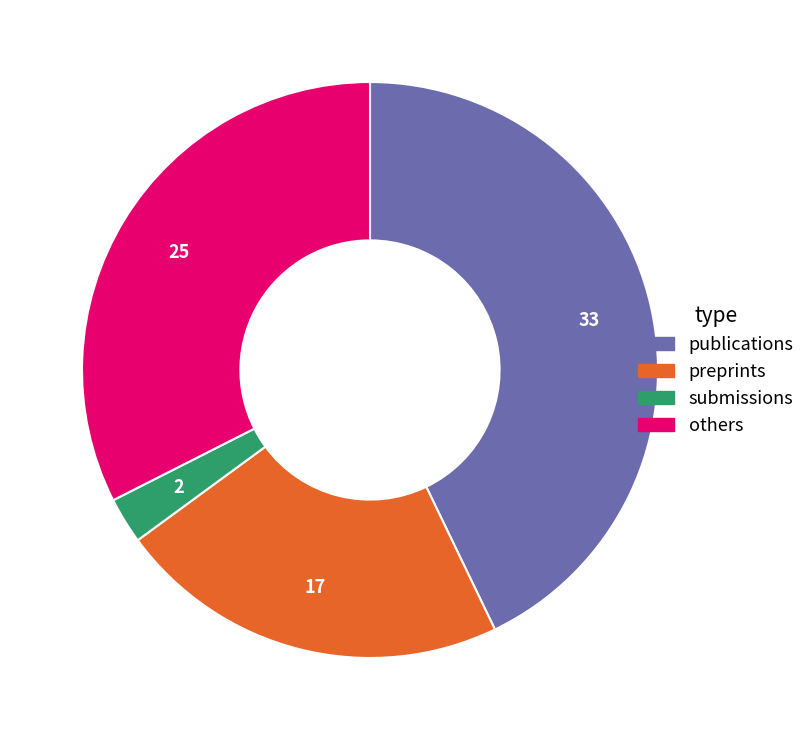

Between publications and others, which is larger?

publications